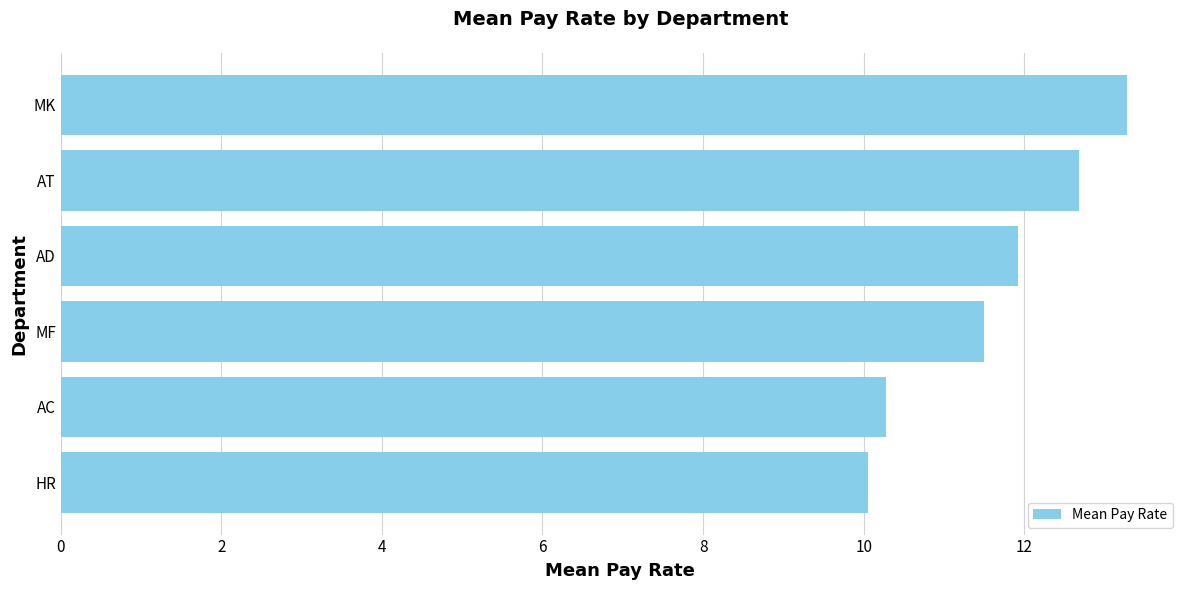

Rank the categories by value from lowest to highest.

HR, AC, MF, AD, AT, MK